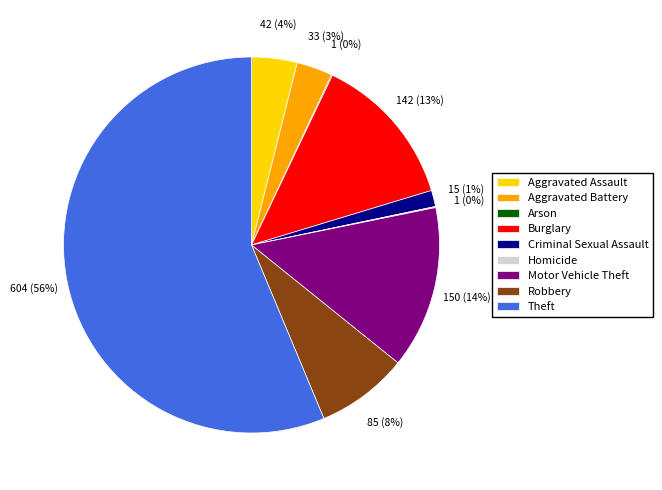

True or false: Robbery accounts for 2% of the total.

False